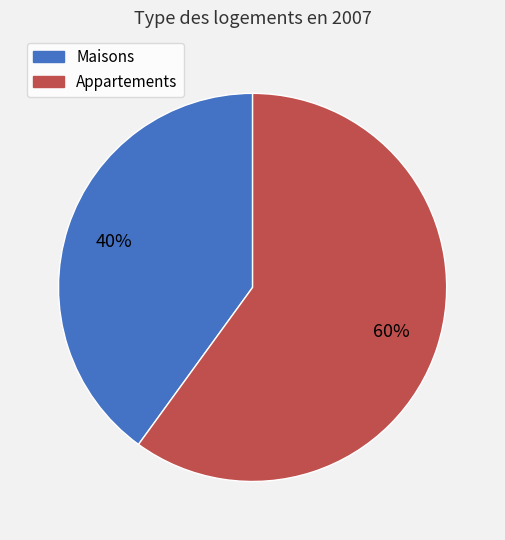

What percentage is the Maisons slice, to the nearest percent?

40%